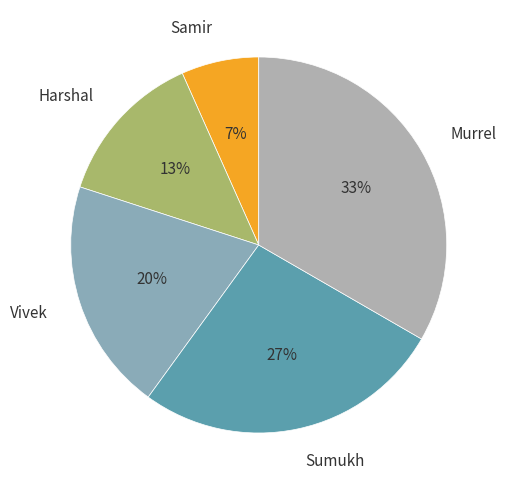

Which has a higher value, Sumukh or Samir?

Sumukh